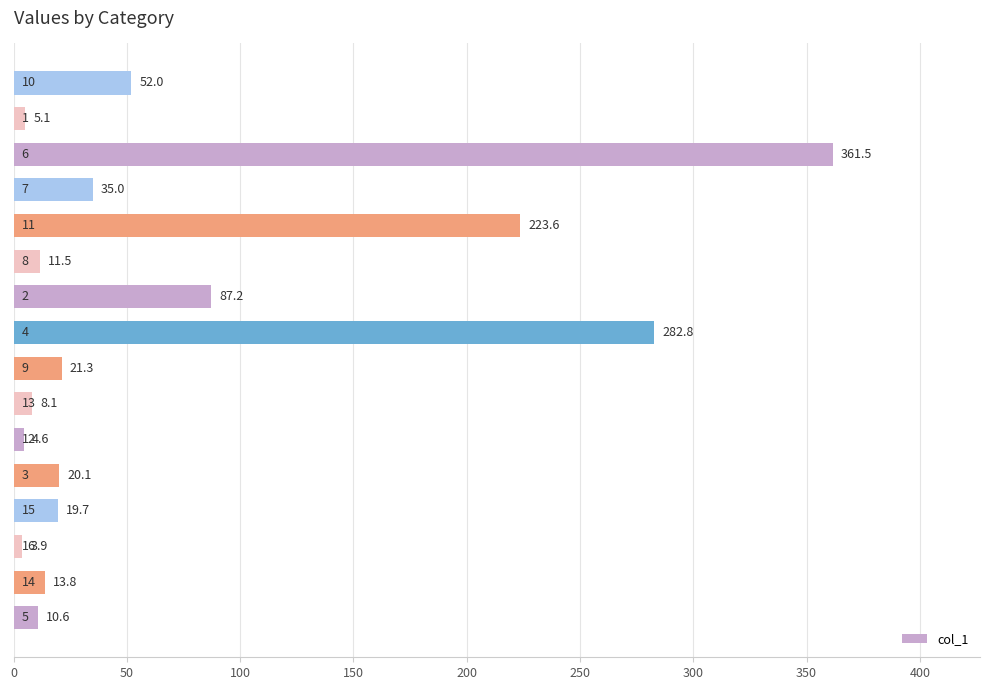

What is the minimum value shown in the chart?

3.9